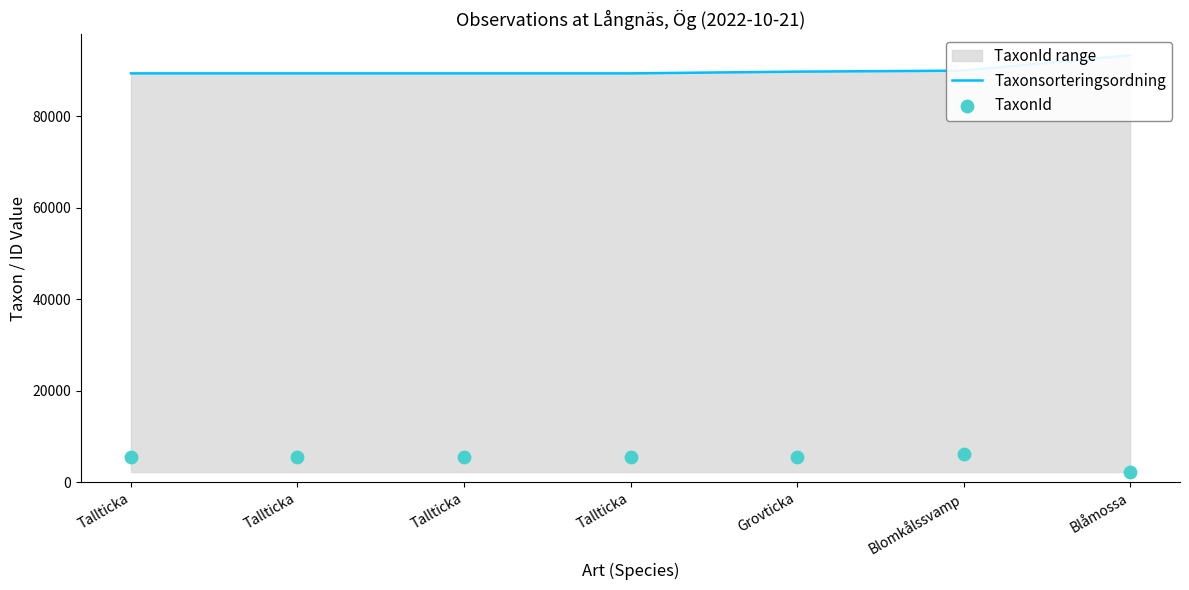

Which series has the largest total across all categories?

Taxonsorteringsordning